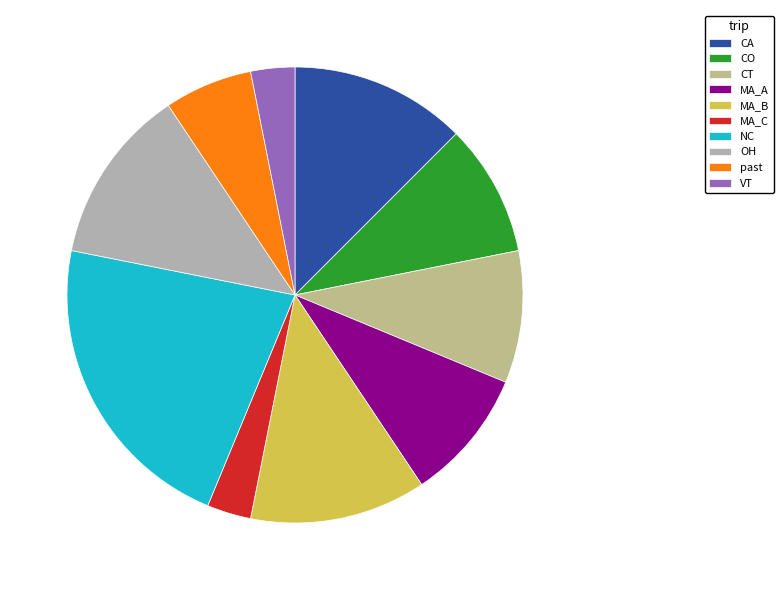

How many segments does this pie chart have?

10